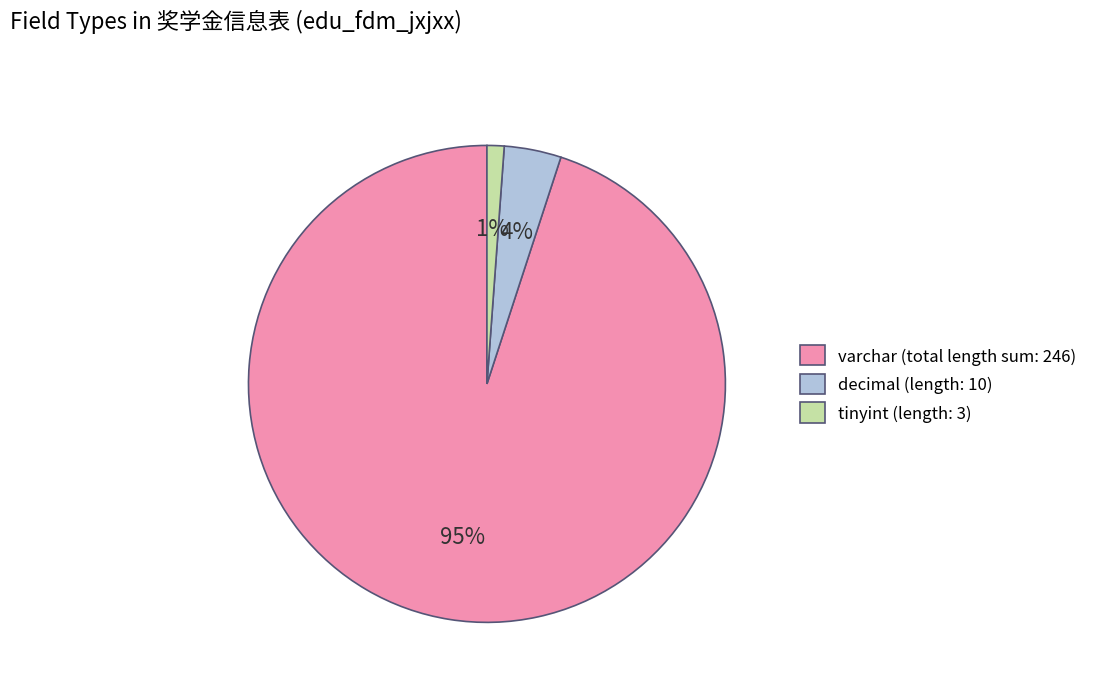

Between tinyint (length: 3) and decimal (length: 10), which is larger?

decimal (length: 10)